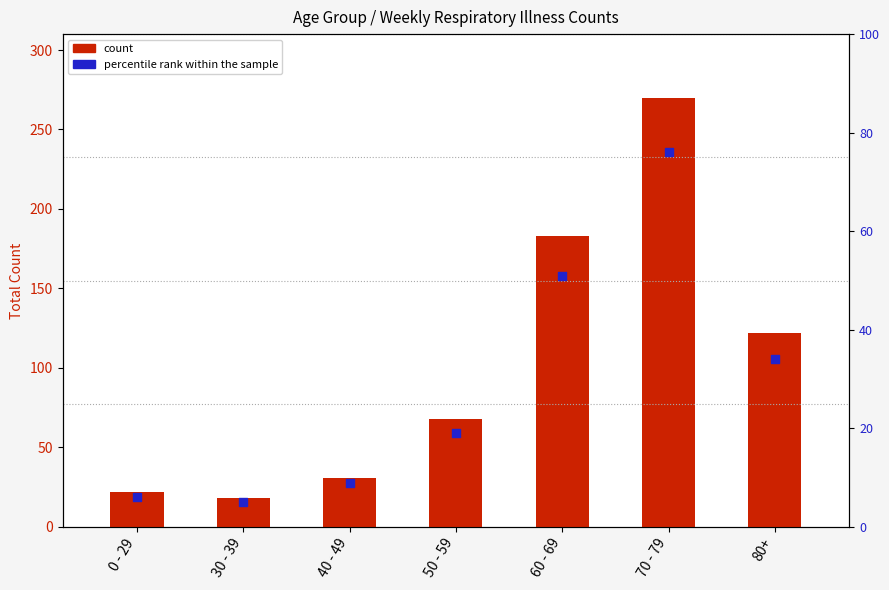

What is the total value across all series at 50 - 59?

87